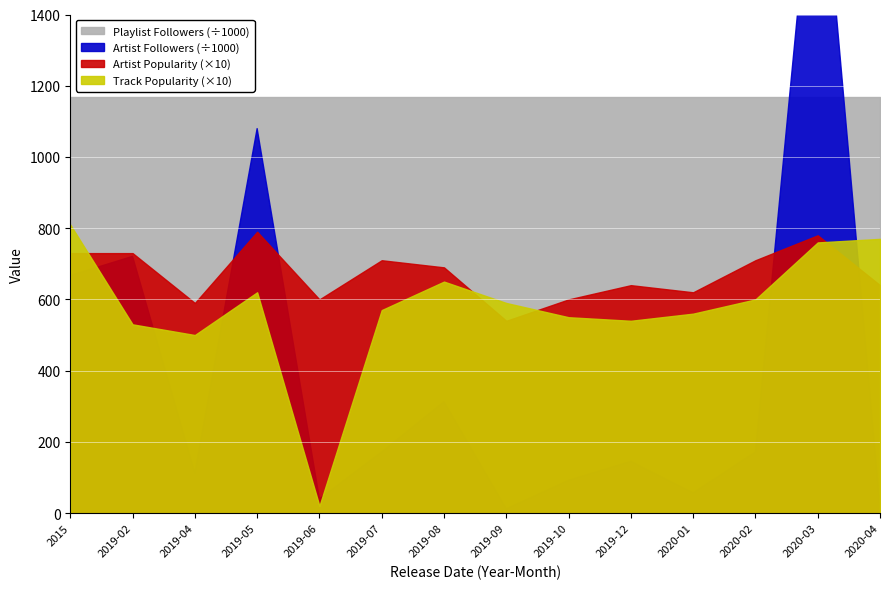

Is it true that Artist Followers equals 1992626 at 2020-03?

True